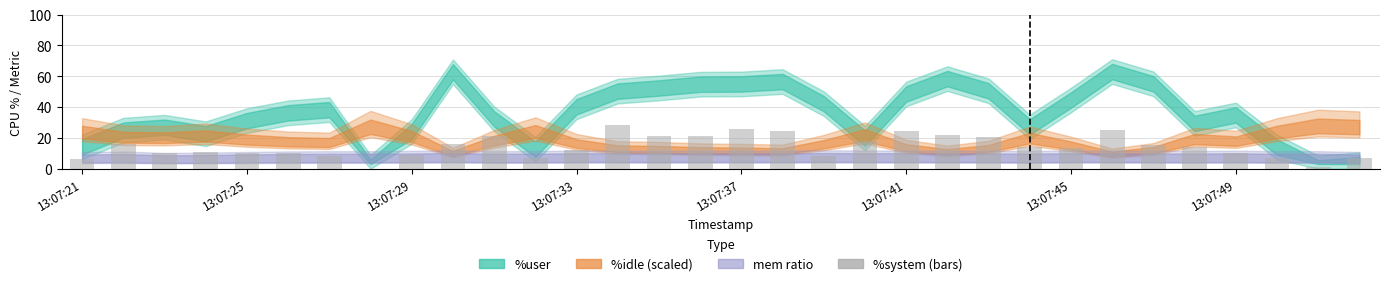

What is the maximum value shown in the chart?

28.1